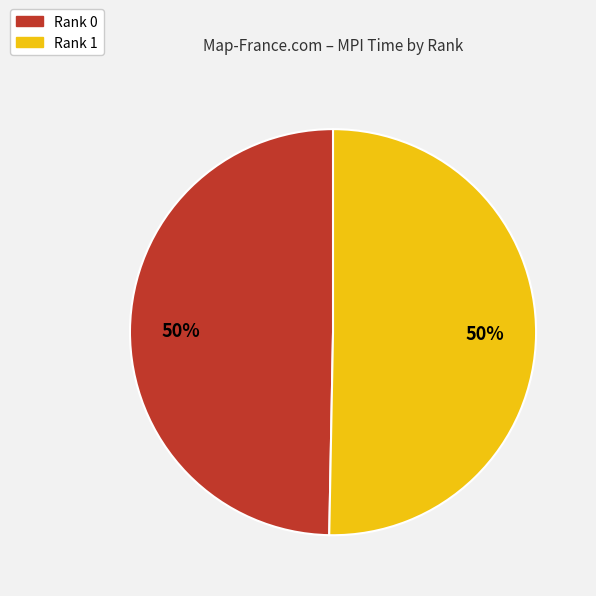

The Rank 1 slice represents 63% of the pie. True or false?

False